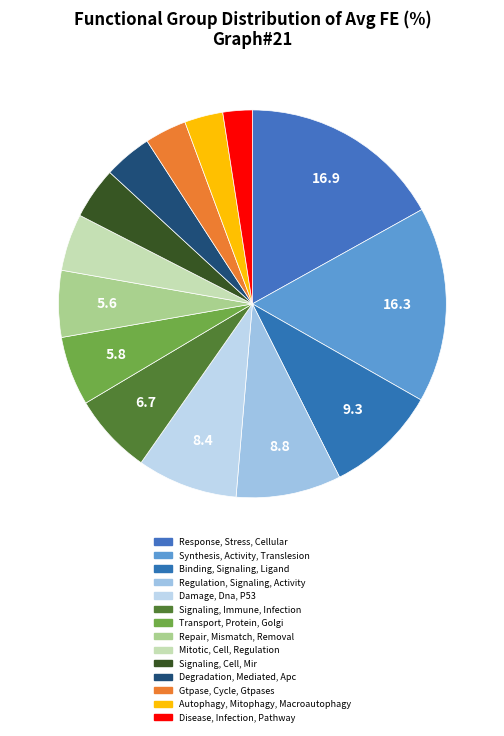

What percentage is the Gtpase, Cycle, Gtpases slice, to the nearest percent?

3%